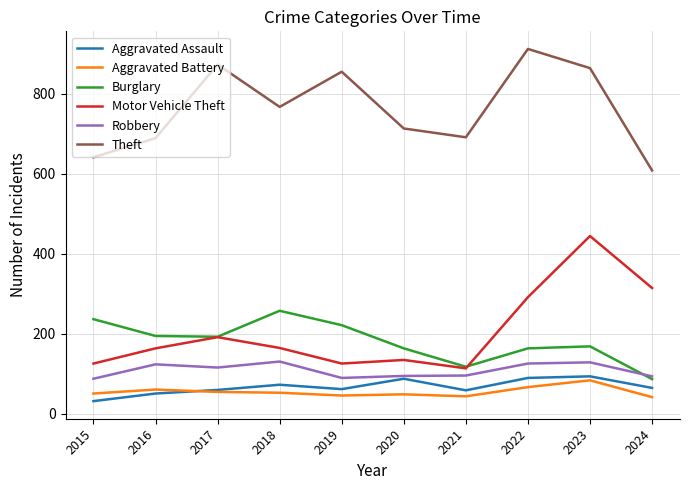

What is the average value of the Motor Vehicle Theft series?

206